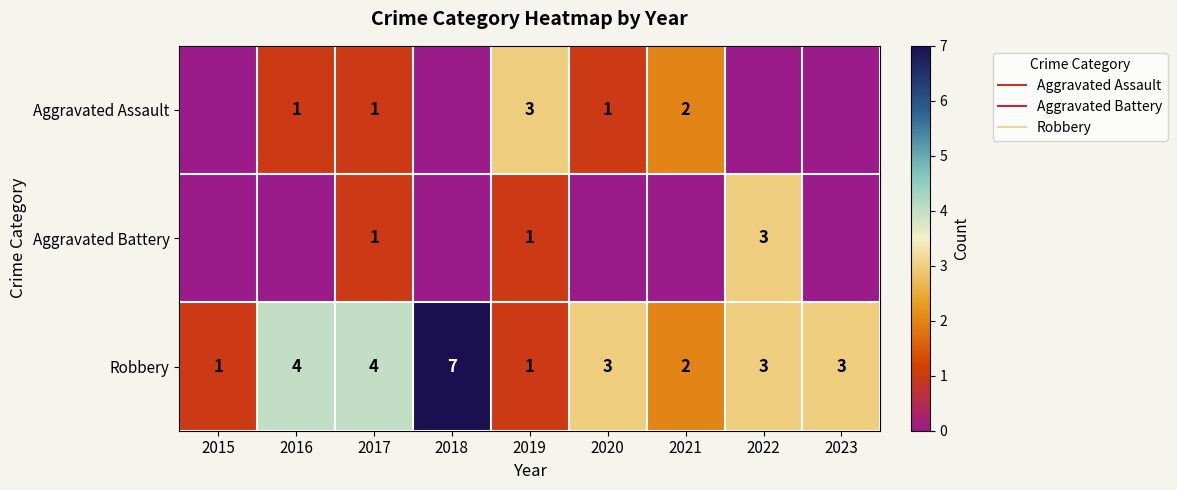

How many positive values does the Aggravated Battery series have?

3